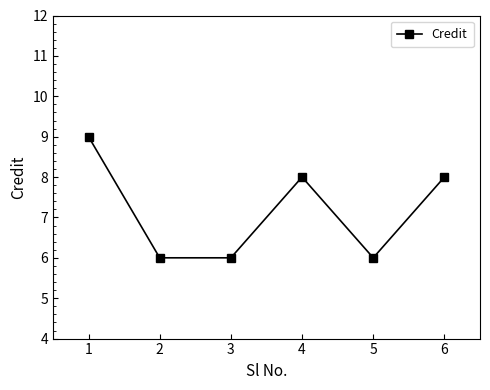

How many lines are shown in the chart?

1